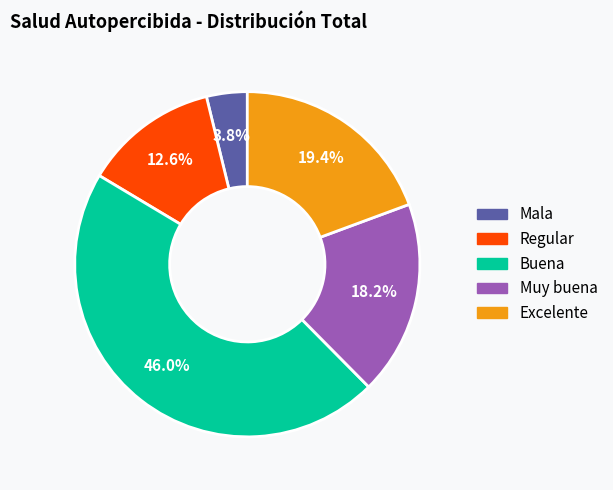

How many slices are in this pie chart?

5